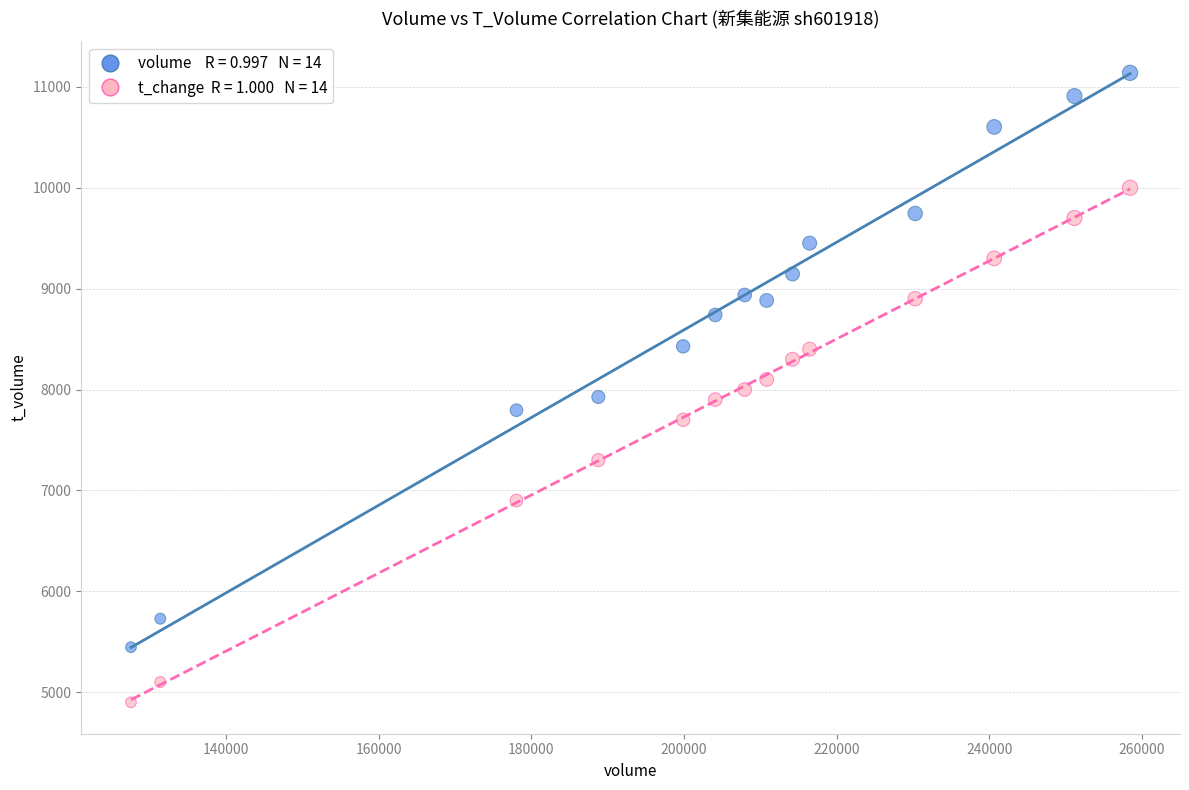

Across all data points, what is the range of Y values (max minus min)?

6239.0